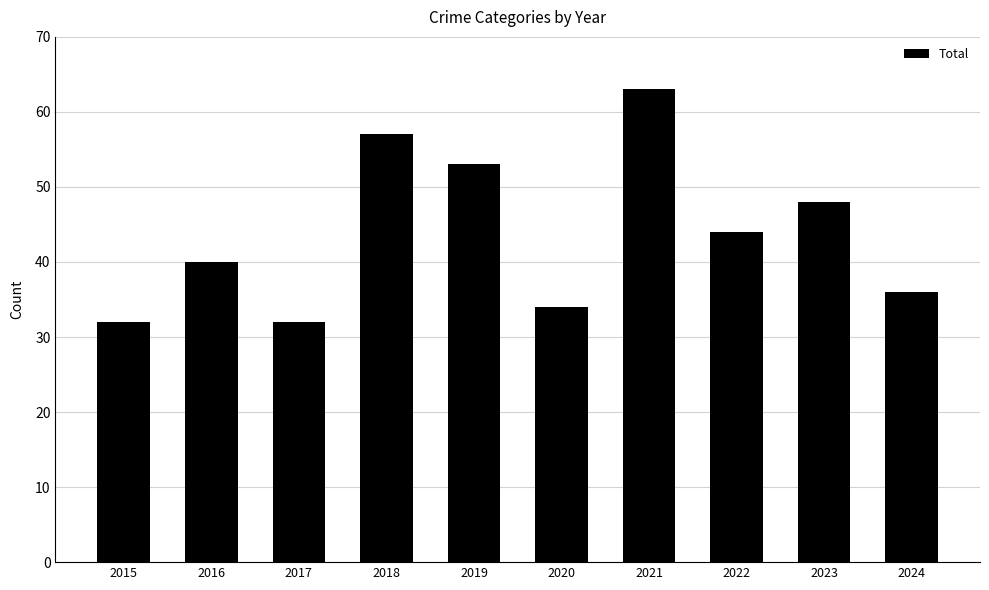

What is the minimum value shown in the chart?

32